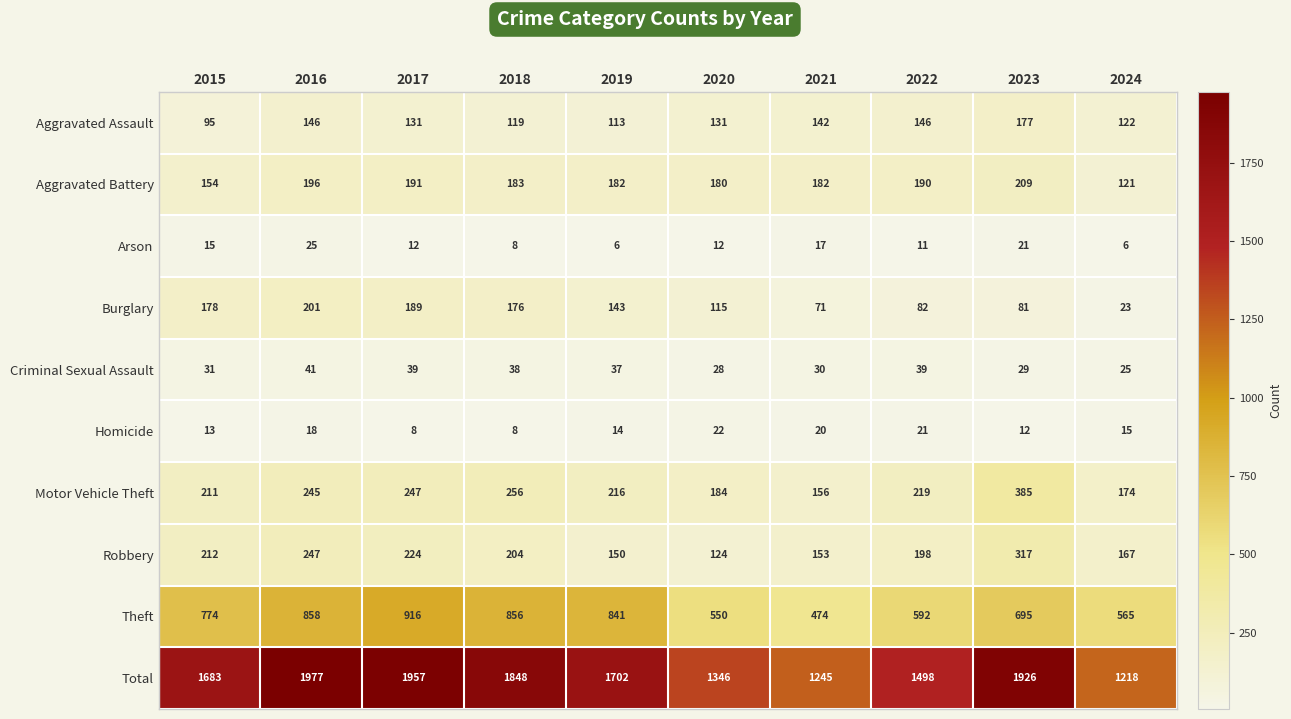

Is the value of Aggravated Assault at 2022 greater than the value of Aggravated Battery at 2022?

No